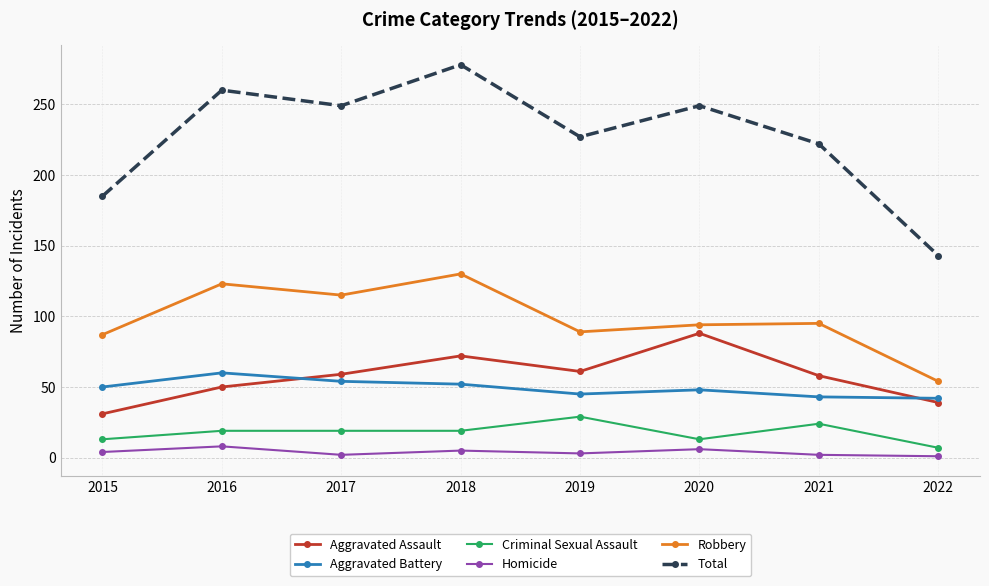

What is the spread (max minus min) of values at 2020?

243